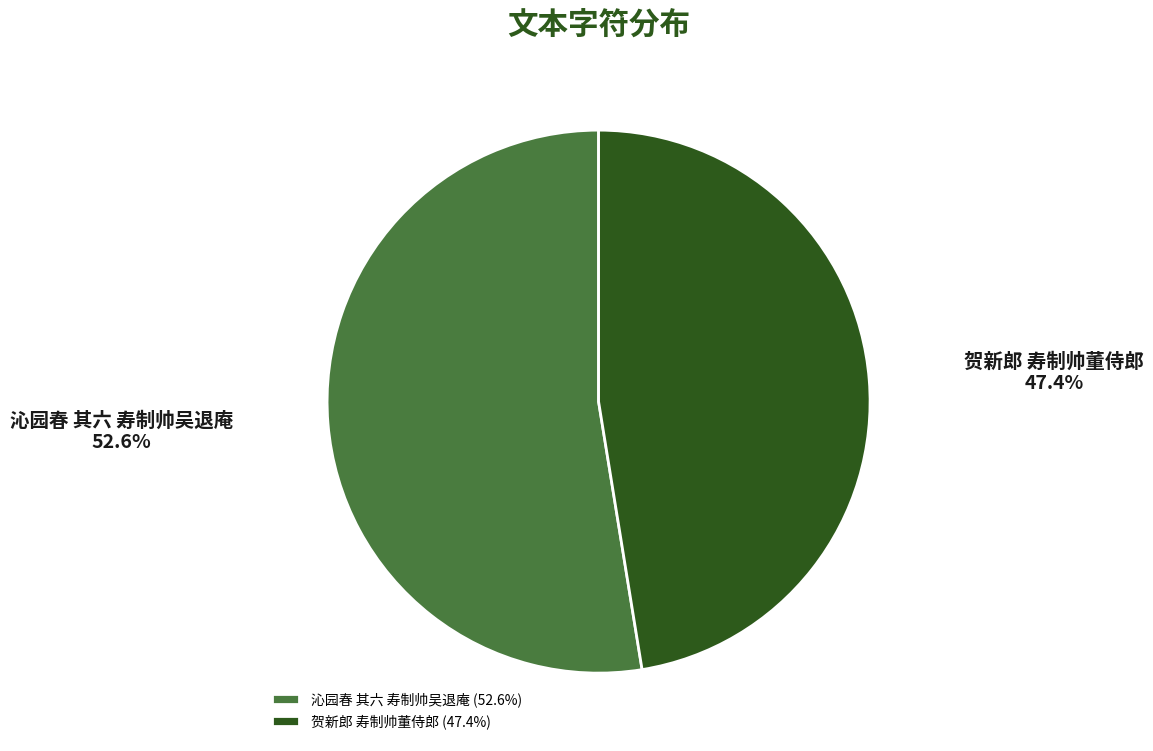

What is the ratio of the value at 沁园春 其六 寿制帅吴退庵 to the value at 贺新郎 寿制帅董侍郎?

1.1